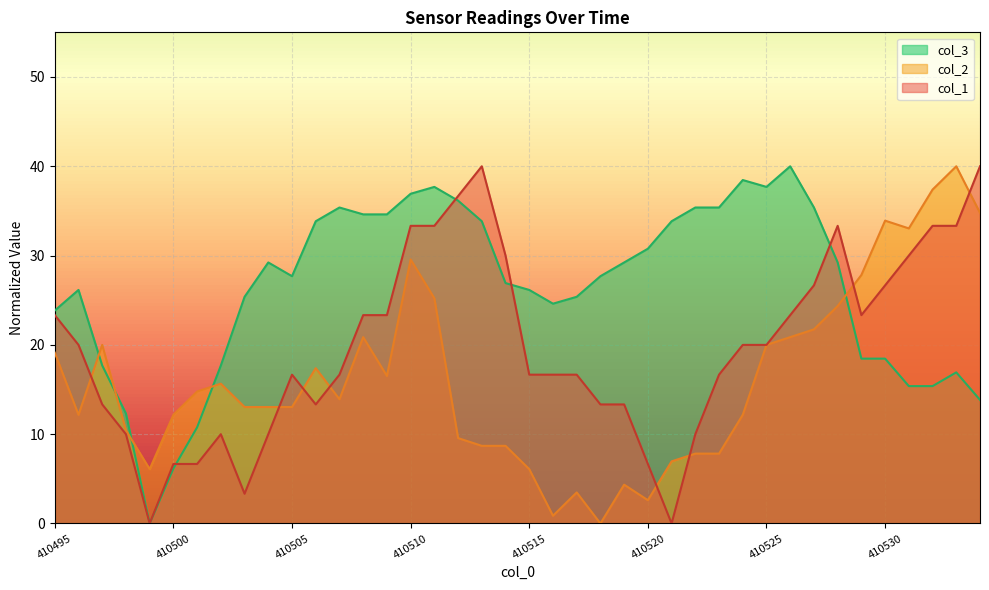

What is the sum of all col_2 values?

646.1